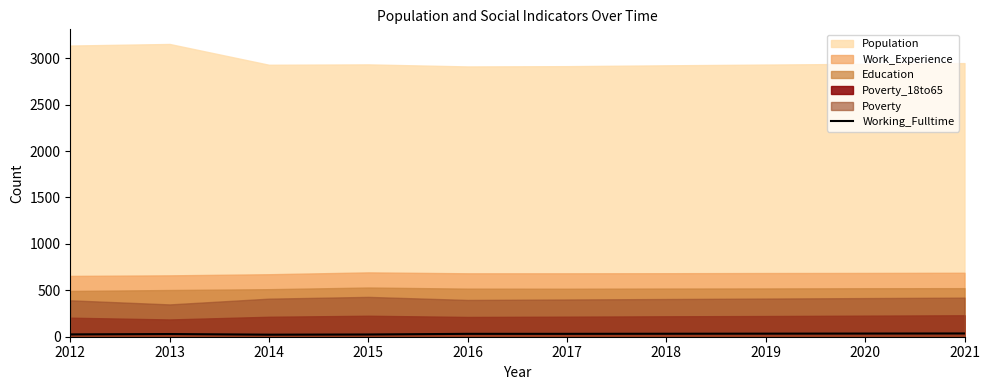

Between 2013 and 2015, which is larger?

2013